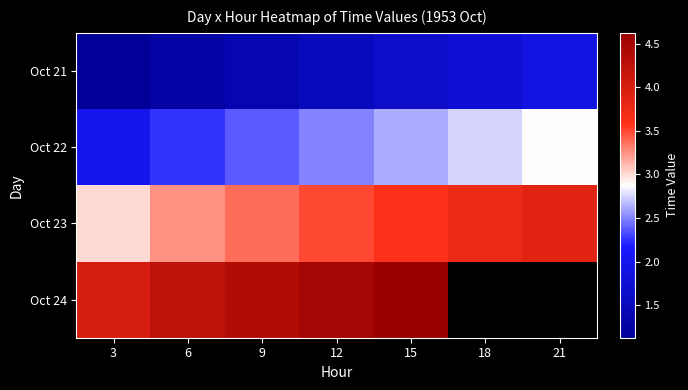

What is the difference between the Oct 23 values at 12 and 18?

0.2